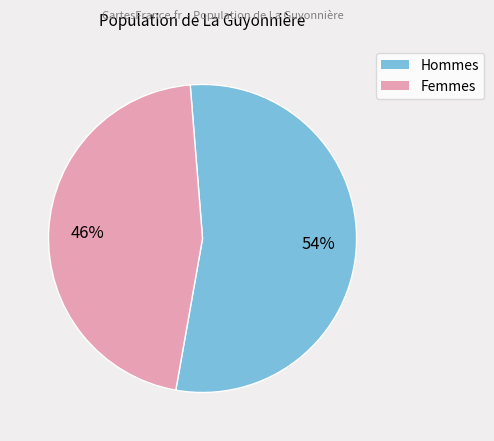

Does any single category account for the majority?

Yes